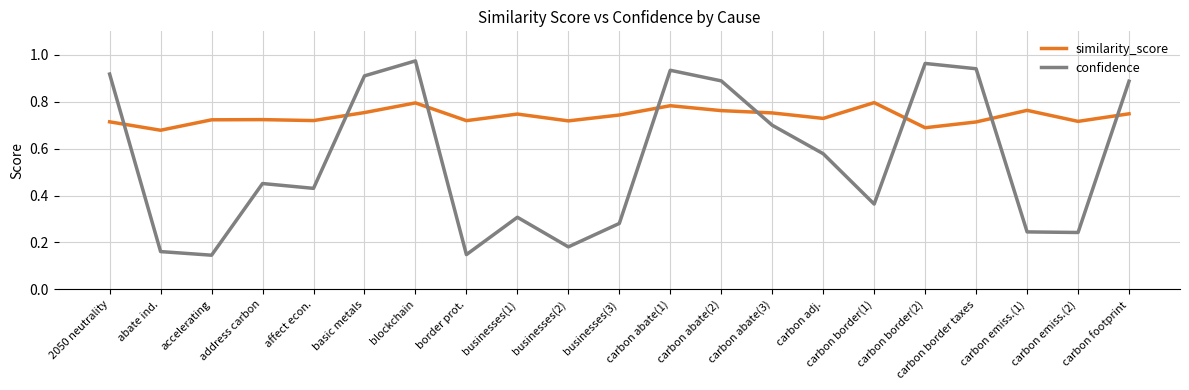

How many lines are shown in the chart?

2